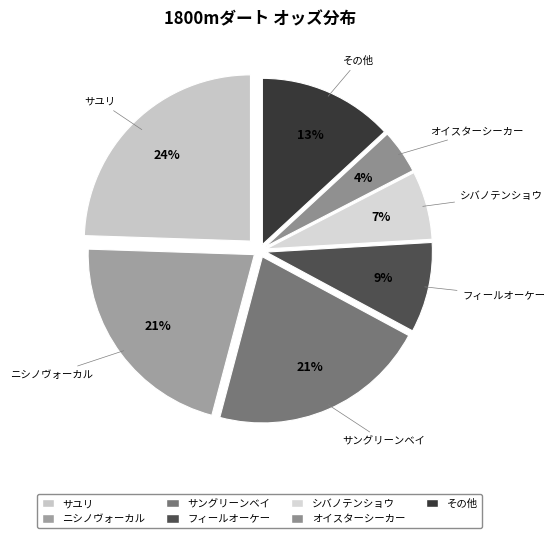

How many slices are in this pie chart?

7